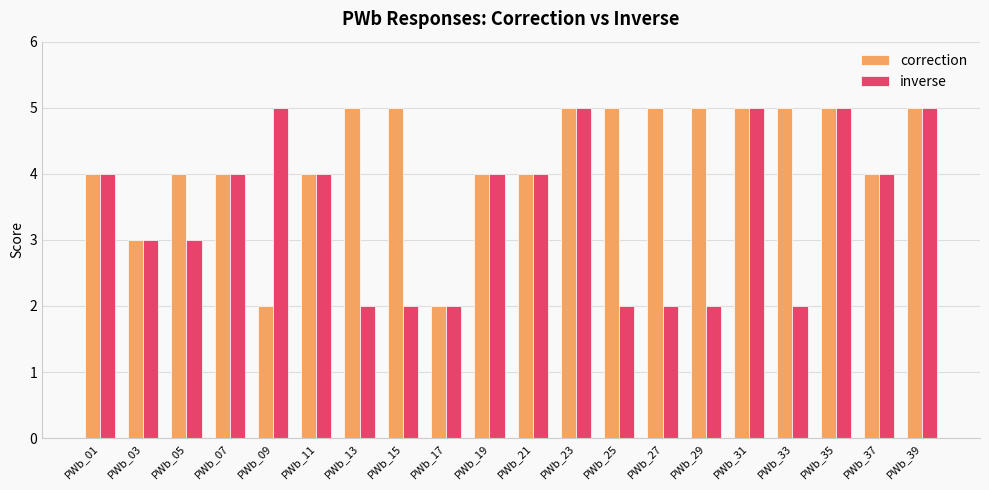

Which series has the largest total across all categories?

correction